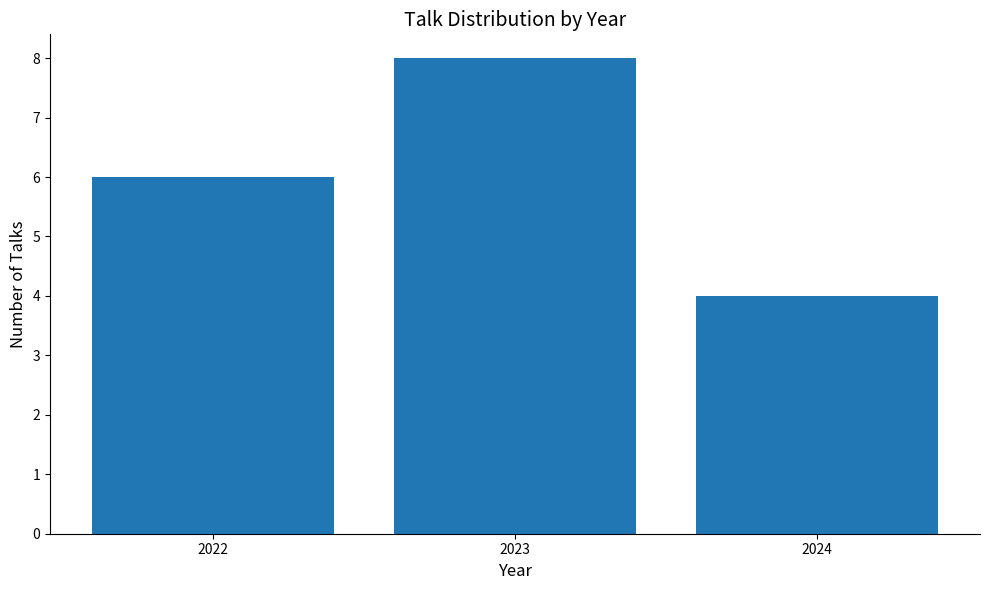

What is the approximate value at 2024?

4